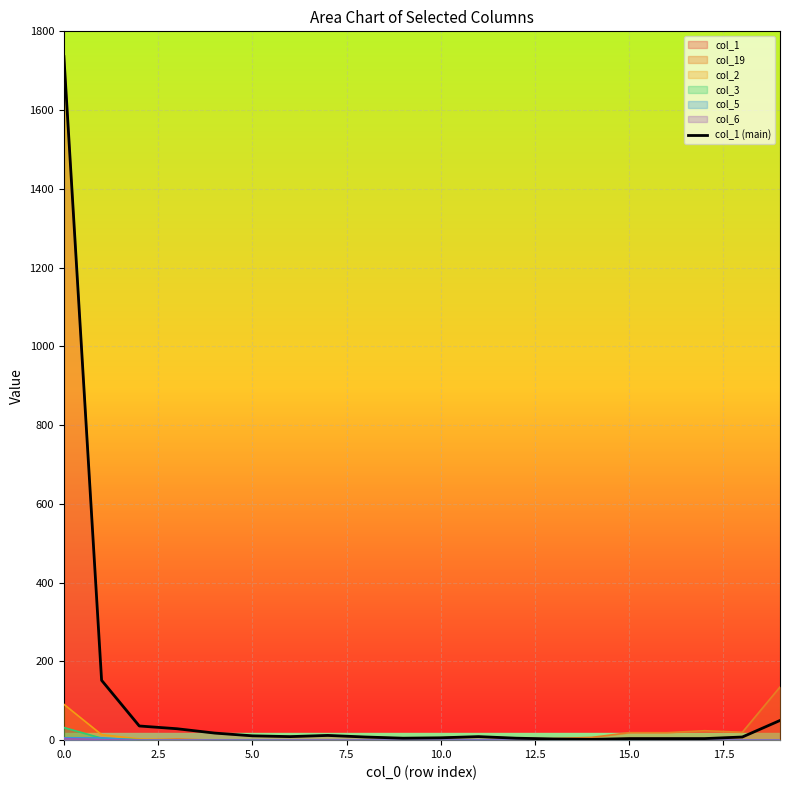

Which category has the lowest value across all series?

14